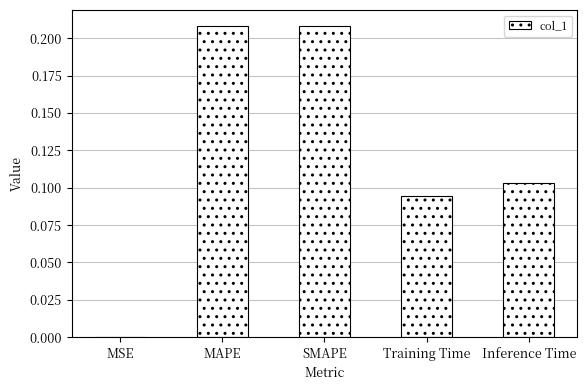

What is the sum of all values?

0.6